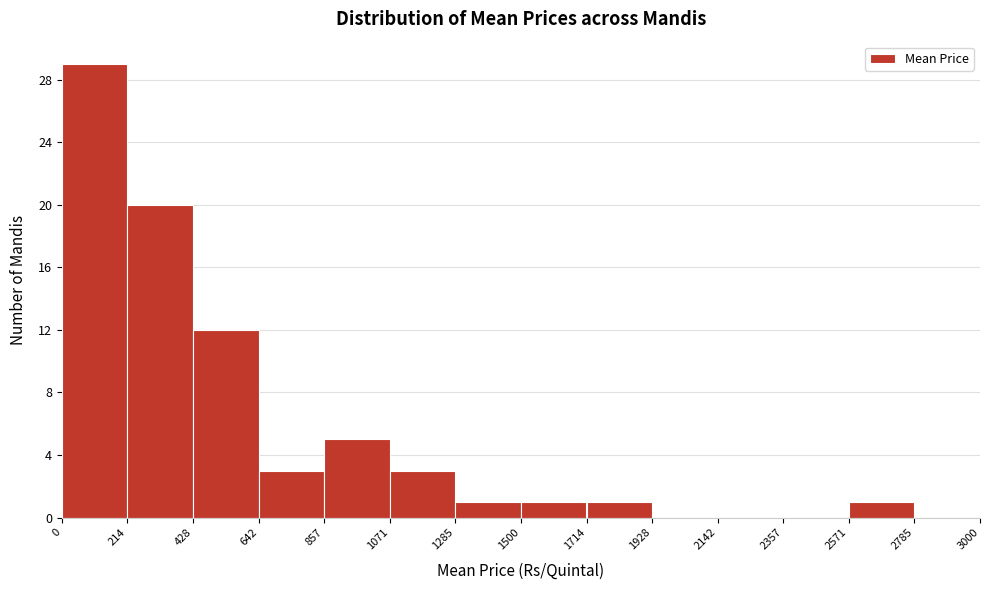

What is the height of the bar covering 857 to 1071 on the x-axis? The values are not printed on the chart, so give them approximately, as read against the axis.

5